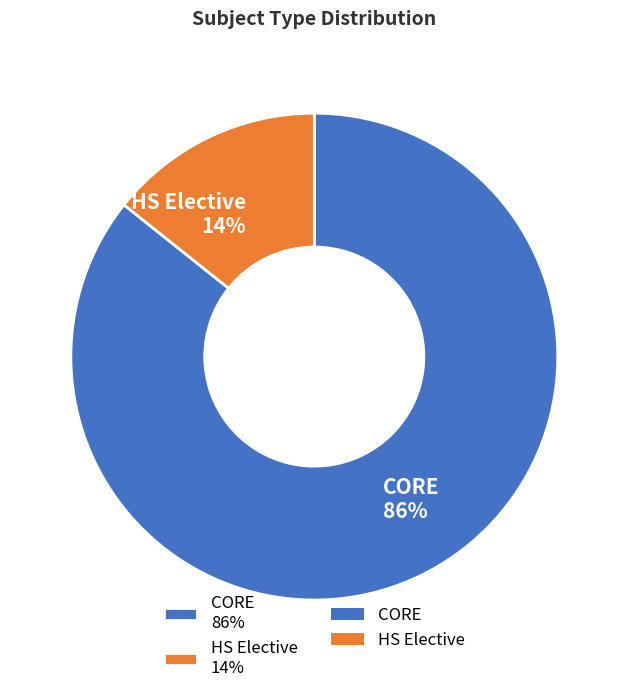

To the nearest percent, what is the average slice percentage?

50%